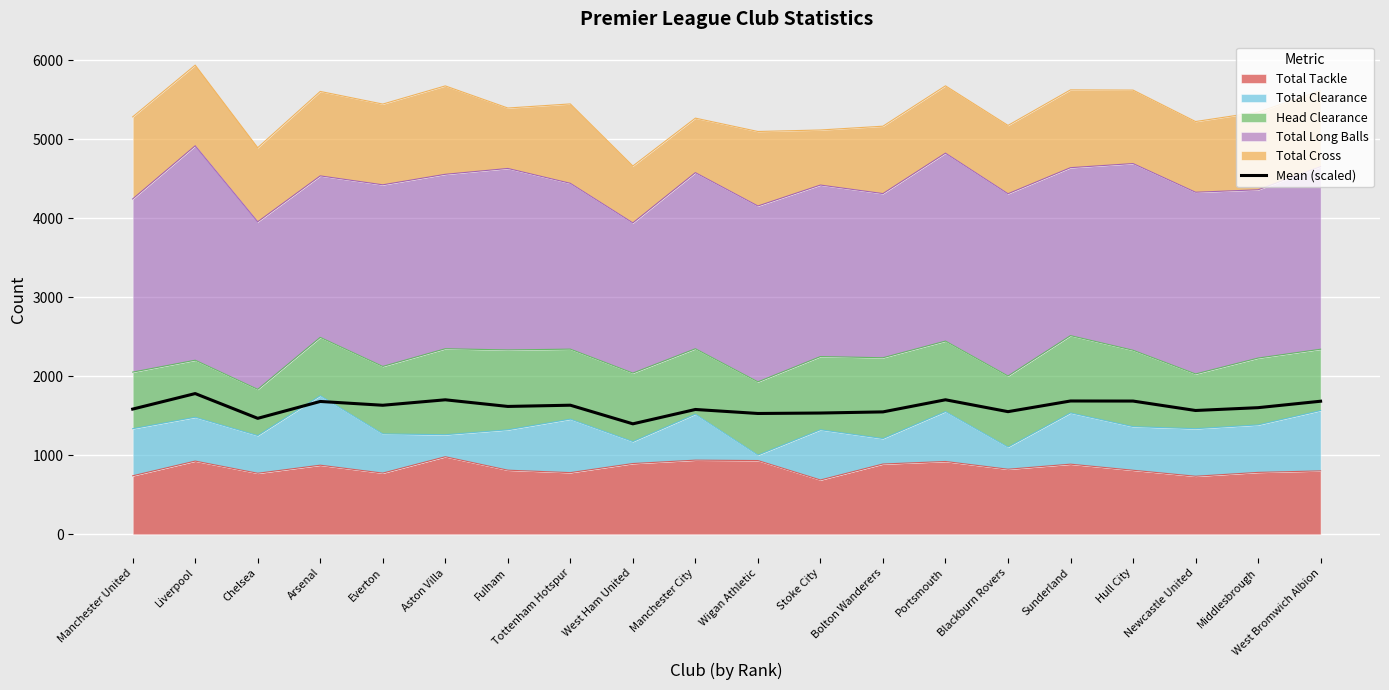

Where is the first local minimum?

Chelsea